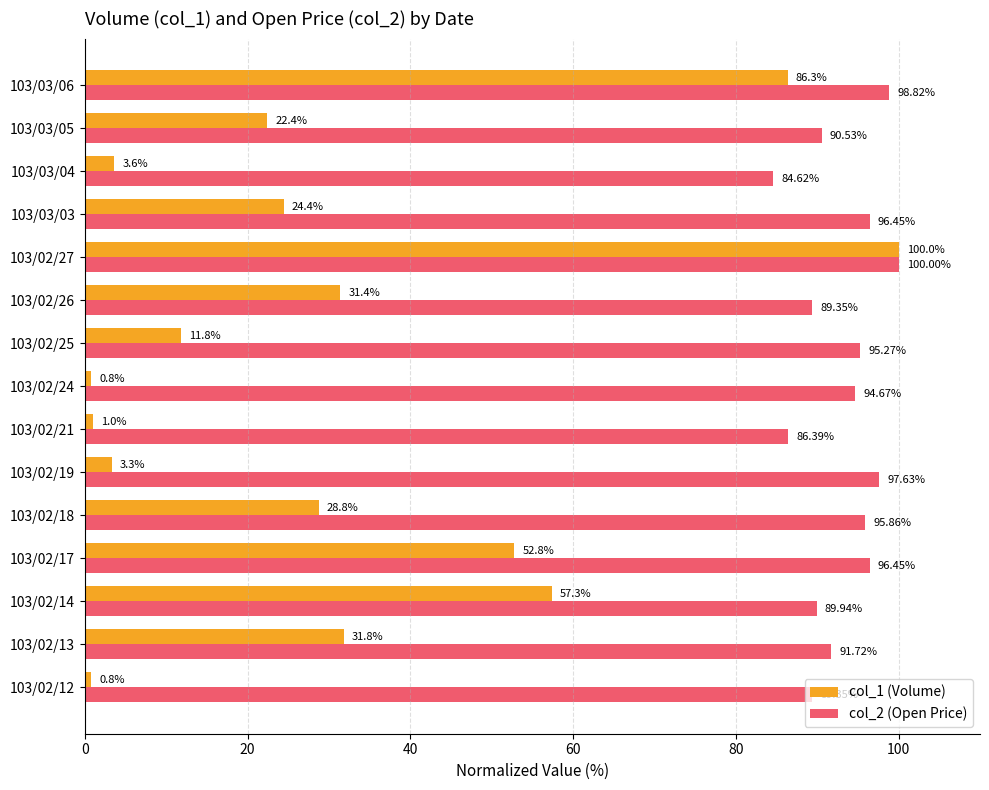

Is the value of col_2 (Open Price) at 103/02/18 greater than the value of col_1 (Volume) at 103/02/17?

Yes